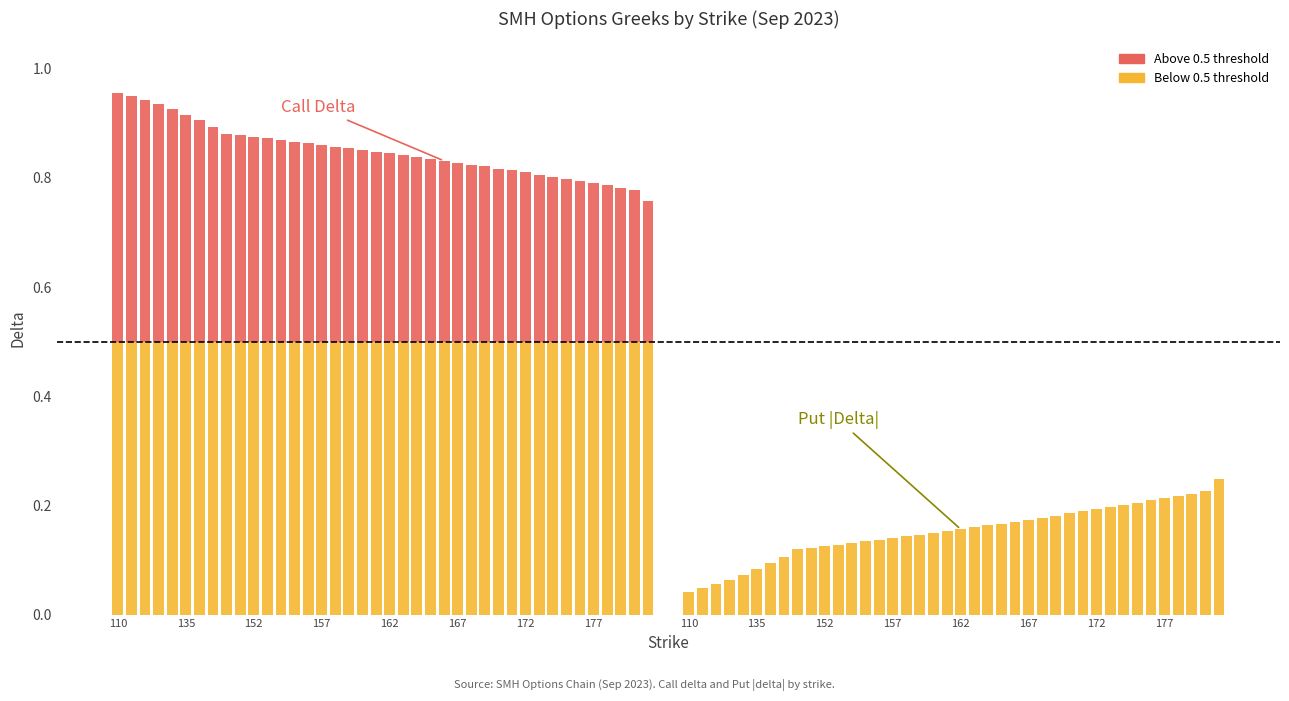

Which category has the lowest value in the Call Delta (base) series?

110